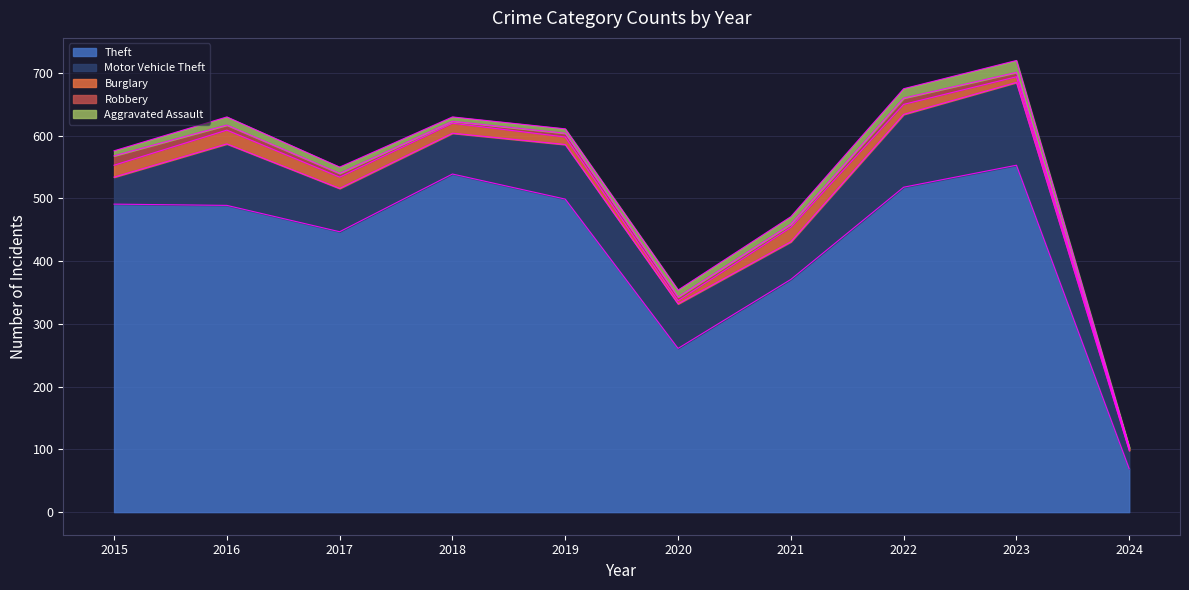

Which category has the highest value across all series?

2023